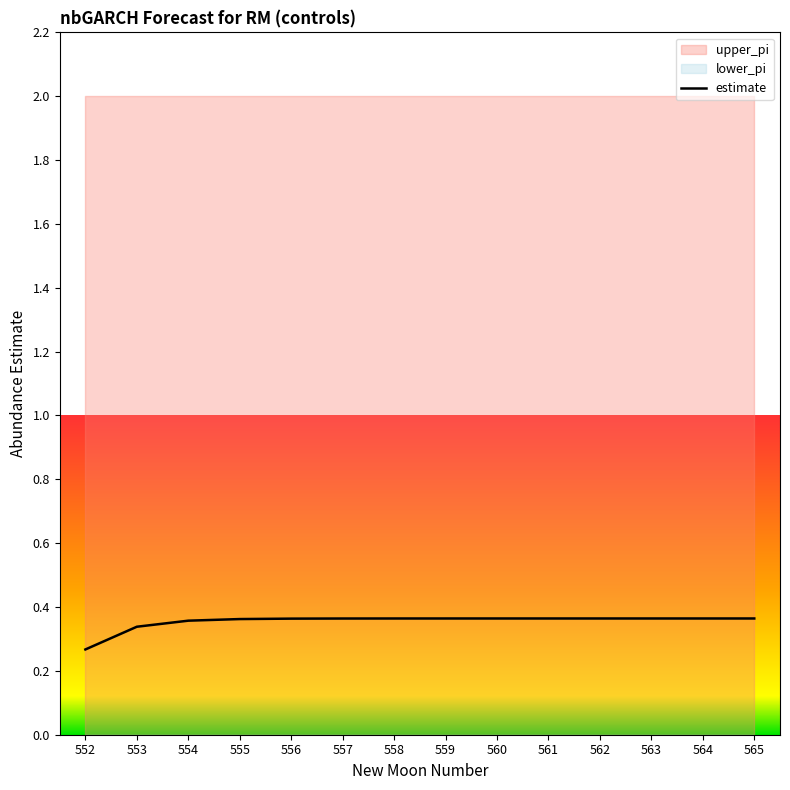

What is the sum of all values?

5.0